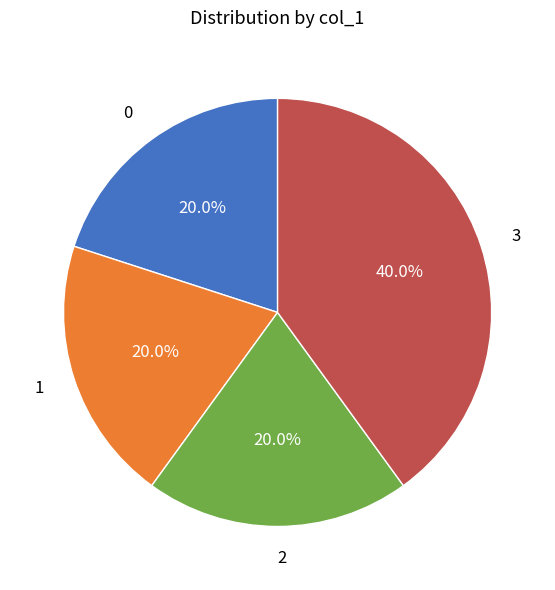

What is the largest slice in the pie chart?

3